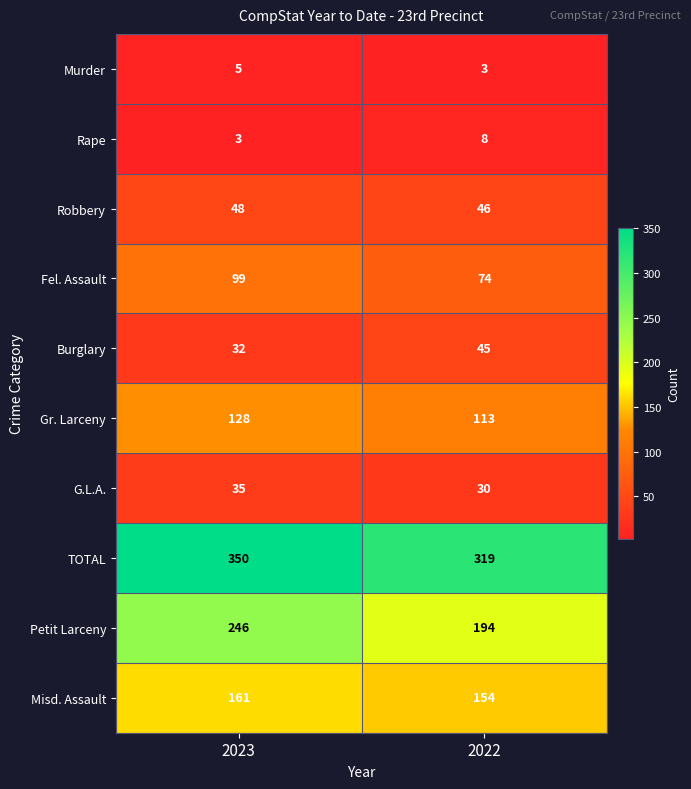

How many data points does each series have?

2